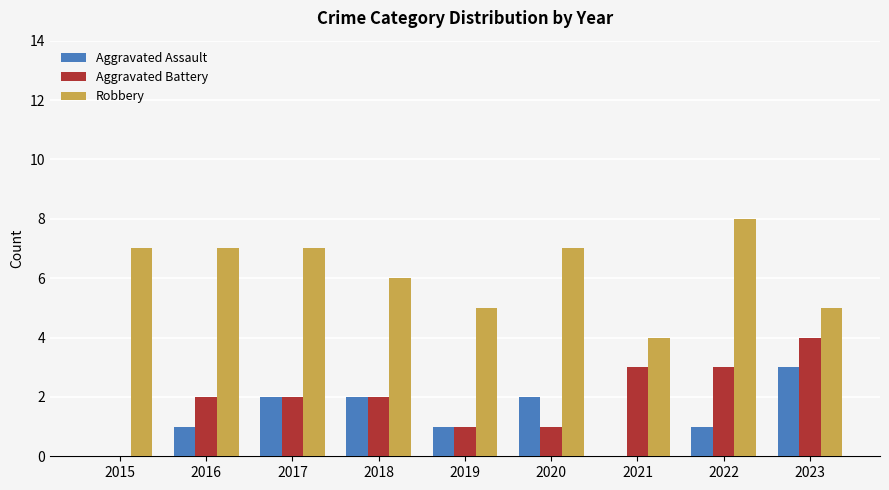

Reading left to right, extract all data points from this chart.

Aggravated Assault: 2015=0	2016=1	2017=2	2018=2	2019=1	2020=2	2021=0	2022=1	2023=3
Aggravated Battery: 2015=0	2016=2	2017=2	2018=2	2019=1	2020=1	2021=3	2022=3	2023=4
Robbery: 2015=7	2016=7	2017=7	2018=6	2019=5	2020=7	2021=4	2022=8	2023=5